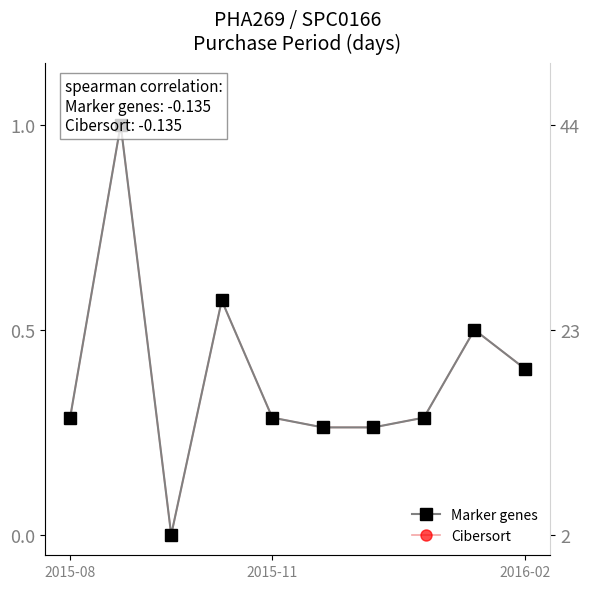

True or false: Cibersort and Marker genes cross at least once.

False